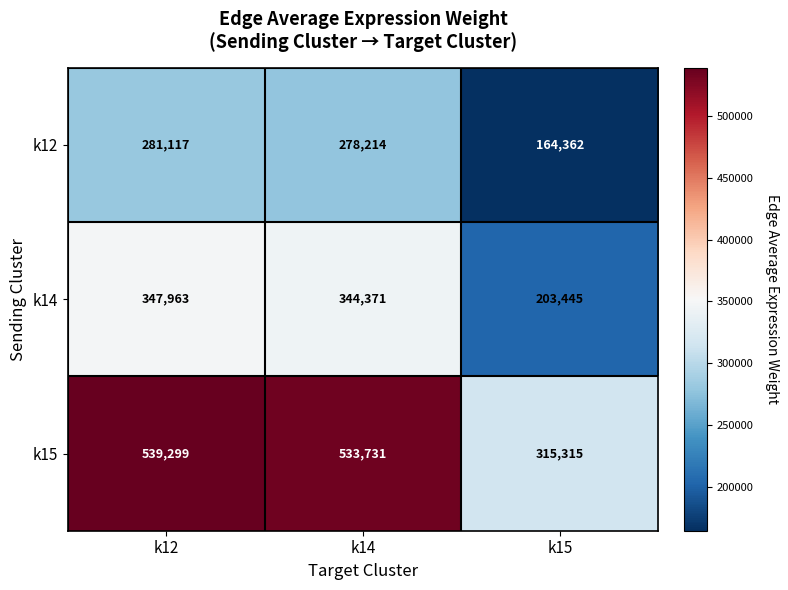

What is the approximate value of k15 at k14, to the nearest 10?

533730